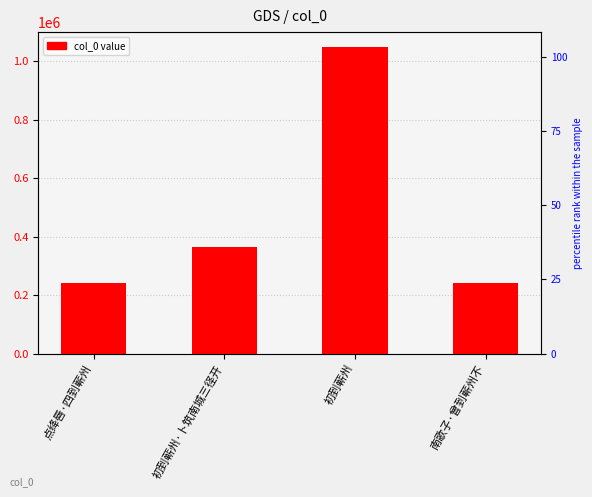

Where is the data nearest to the value 643083?

初到蕲州·卜筑南城三径开